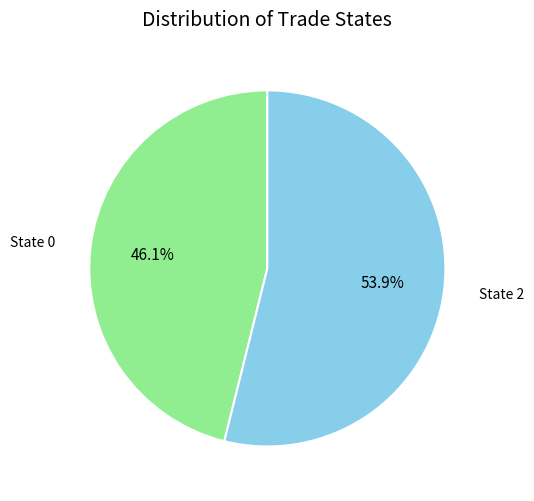

Rank the categories by value from lowest to highest.

State 0, State 2